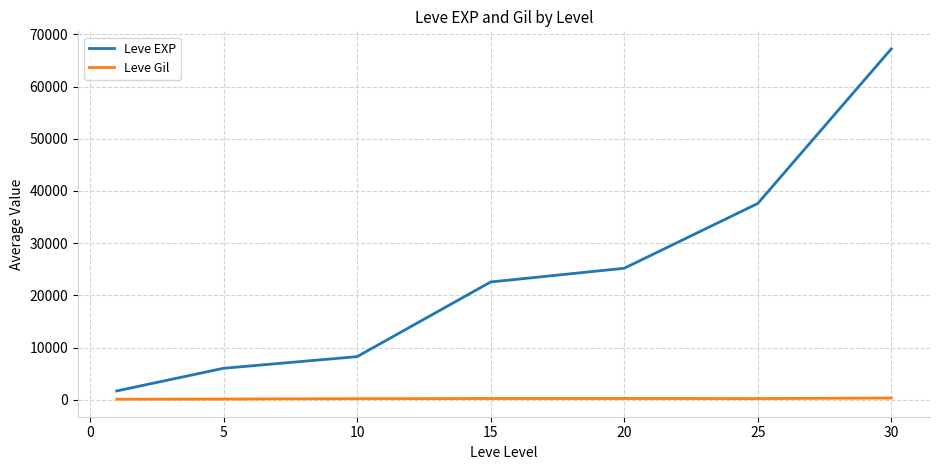

Which series has the largest range (max minus min)?

Leve EXP